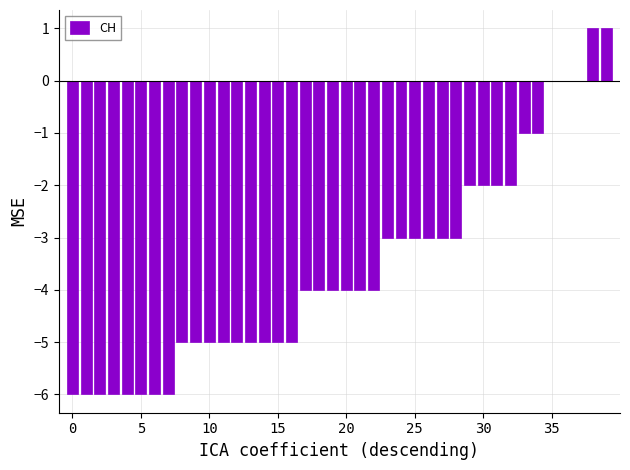

What is the sum of all values?

-143